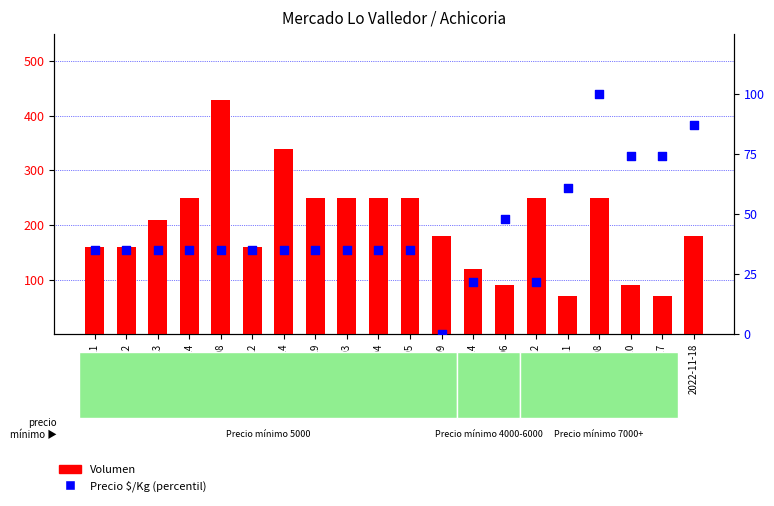

Is the value of Precio $/Kg (percentil) at 2022-10-12 greater than the value of Volumen at 2021-01-19?

No